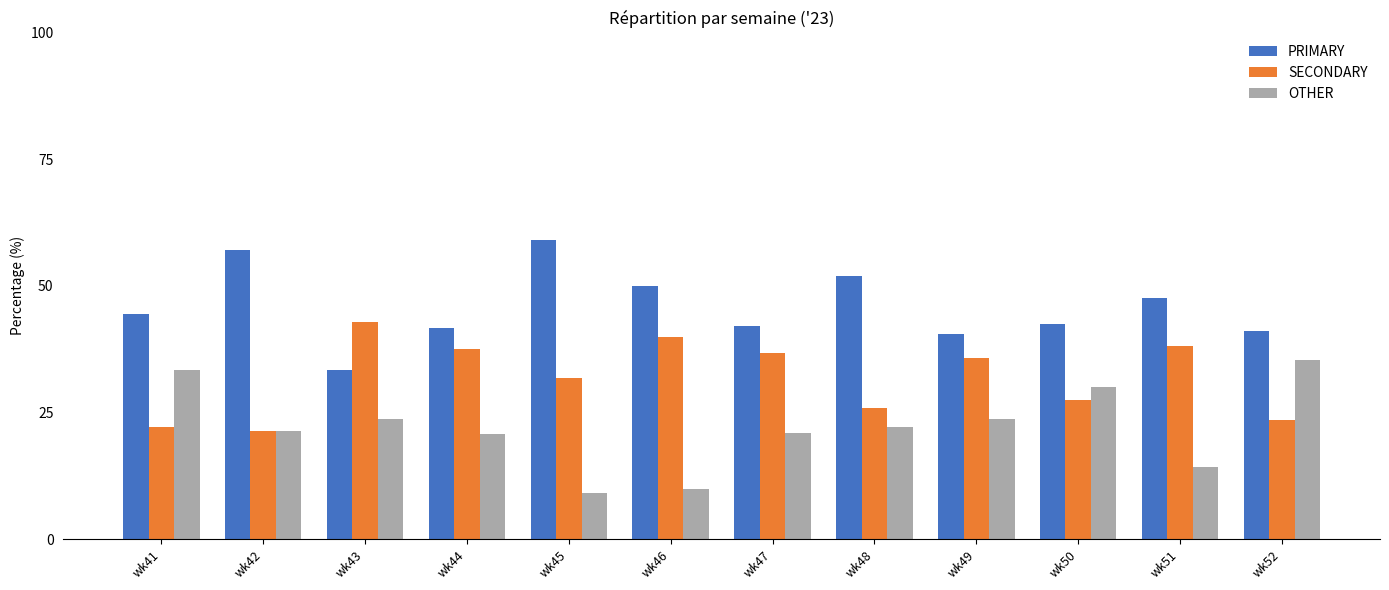

The value of OTHER at wk43 is 11.4. True or false?

False